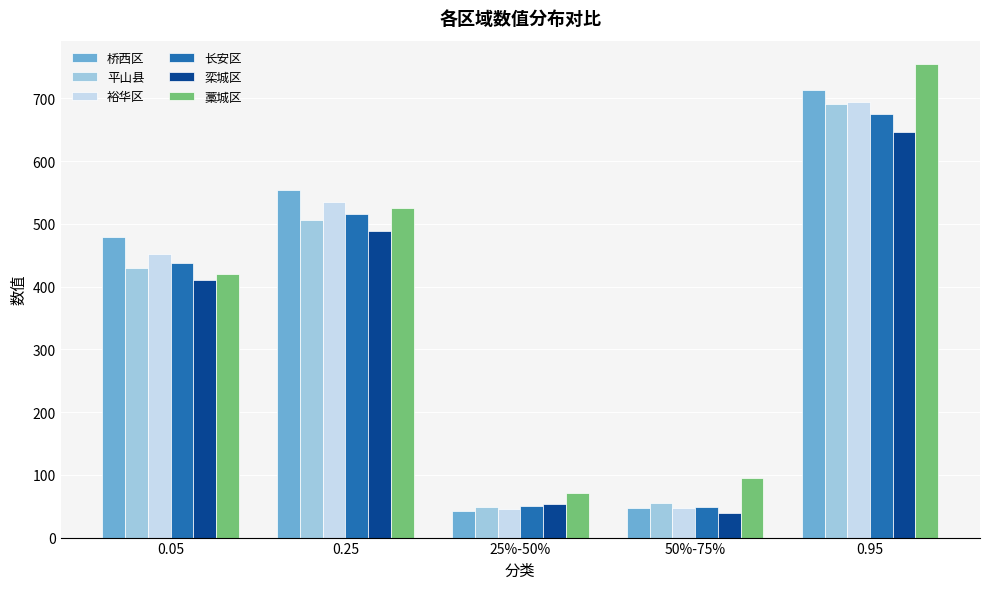

What is the label of the 2nd bar from the left?

0.25